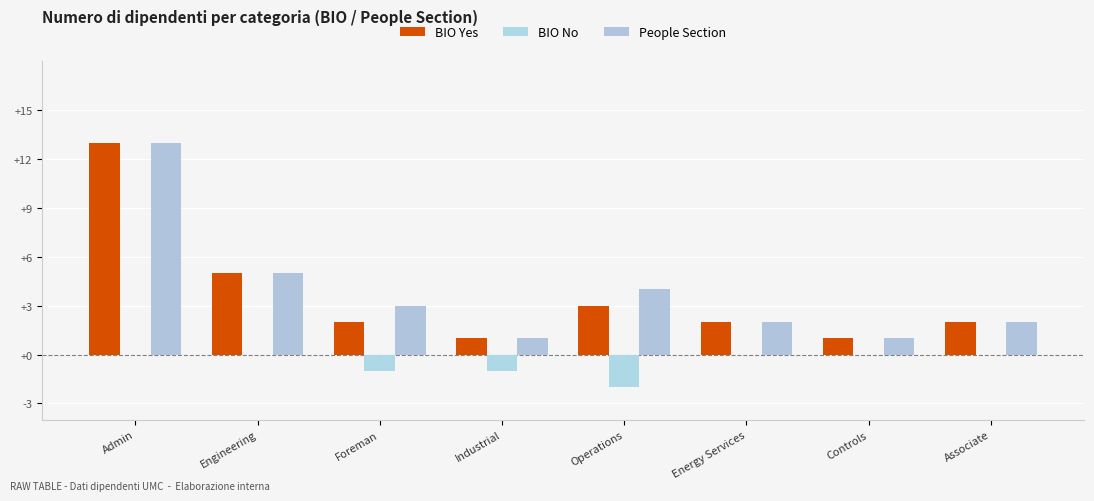

Reading left to right, extract all data points from this chart.

BIO Yes: Admin=13	Engineering=5	Foreman=2	Industrial=1	Operations=3	Energy Services=2	Controls=1	Associate=2
BIO No: Admin=0	Engineering=0	Foreman=-1	Industrial=-1	Operations=-2	Energy Services=0	Controls=0	Associate=0
People Section: Admin=13	Engineering=5	Foreman=3	Industrial=1	Operations=4	Energy Services=2	Controls=1	Associate=2